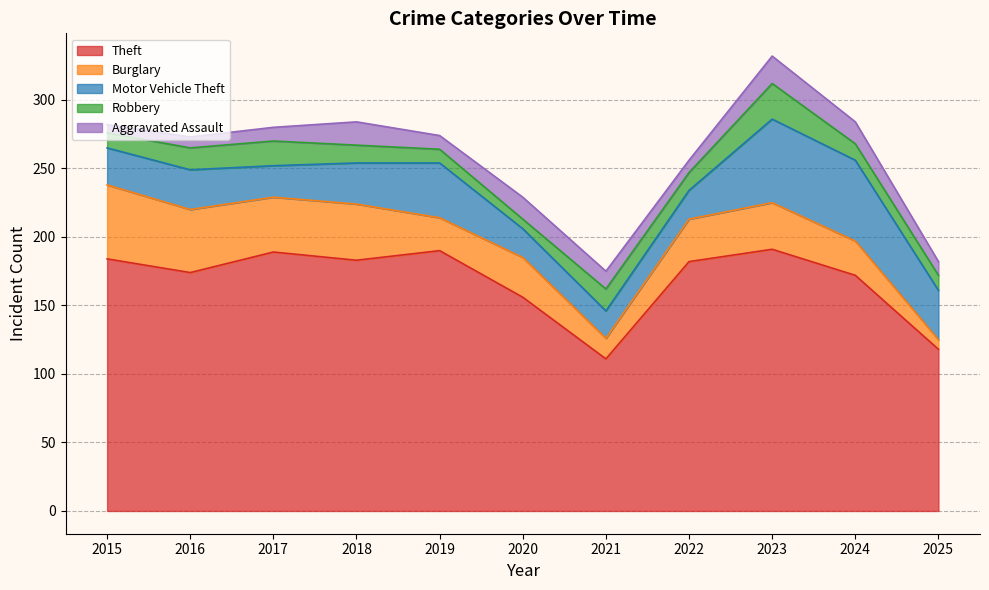

Reading right to left, extract all data points from this chart.

Theft: 118	172	191	182	111	156	190	183	189	174	184
Burglary: 7	25	34	31	15	29	24	41	40	46	54
Motor Vehicle Theft: 36	59	61	21	20	21	40	30	23	29	27
Robbery: 11	12	26	13	16	7	10	13	18	16	11
Aggravated Assault: 10	16	20	9	13	16	10	17	10	8	6